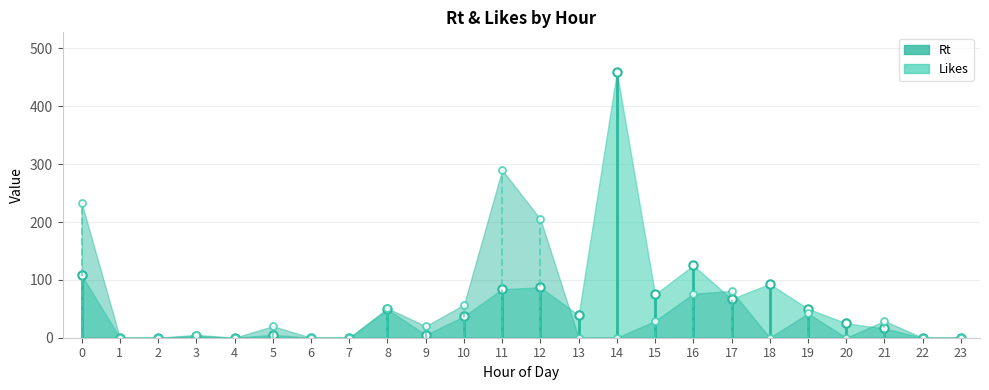

True or false: Rt has more than 0 points higher than both neighbors.

True